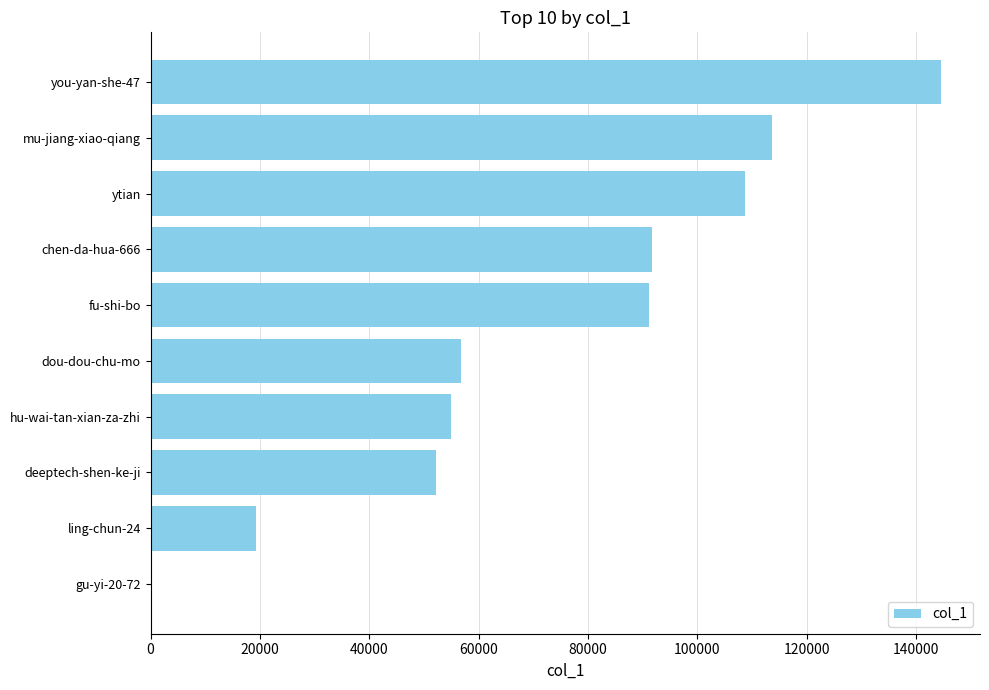

Where is the data nearest to the value 72293?

dou-dou-chu-mo